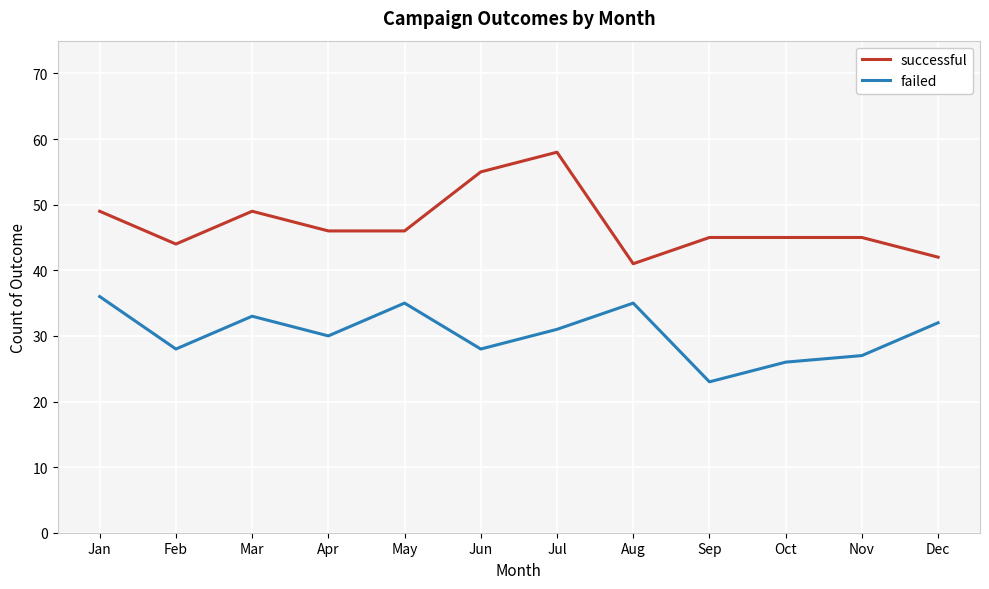

True or false: successful and failed cross at least once.

False